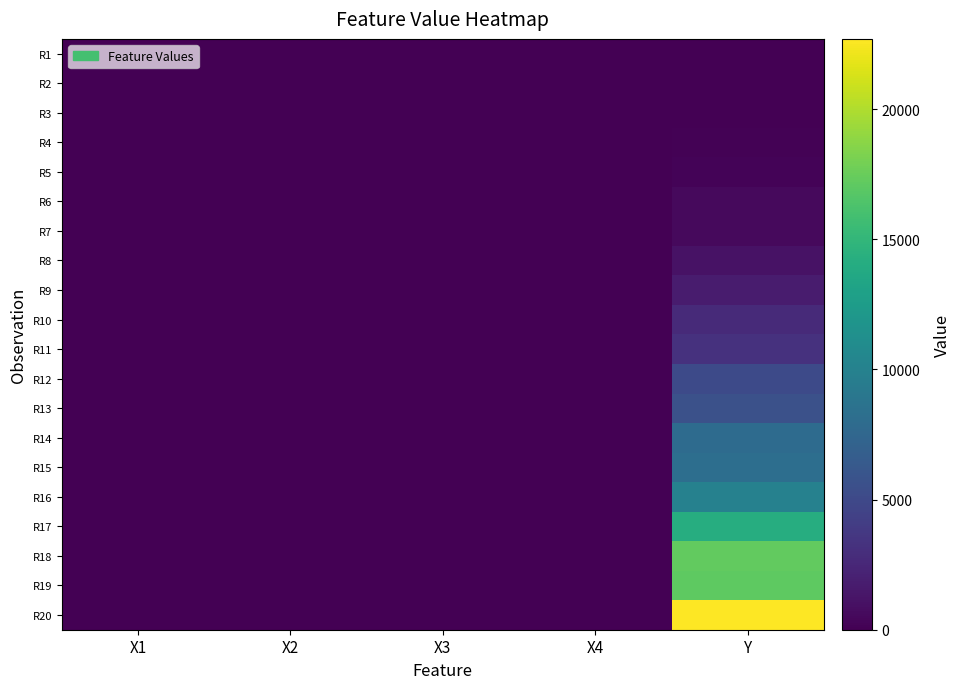

At which category is the sum across all series the highest?

Y